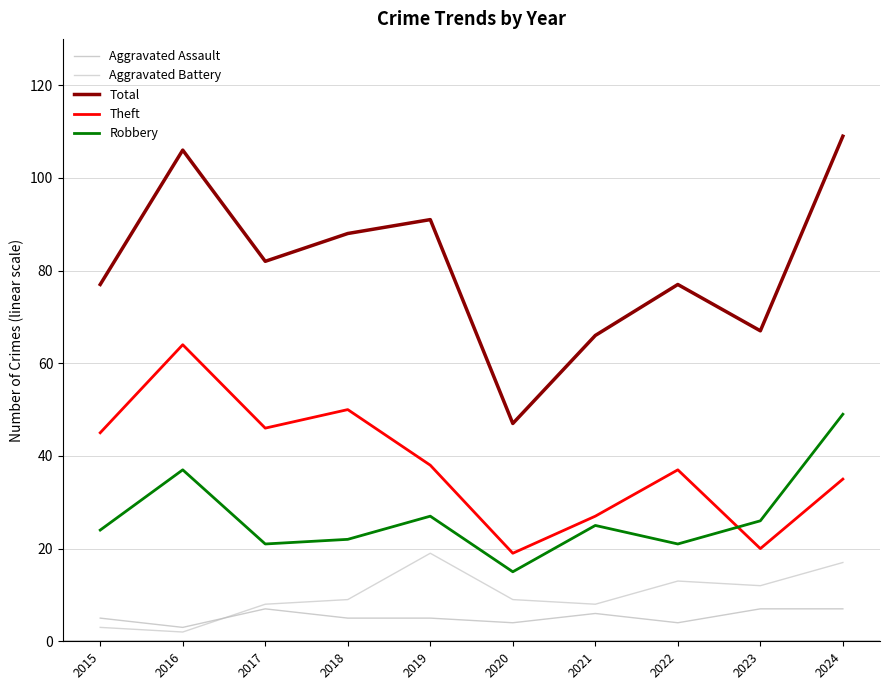

Where is the first local minimum for Theft?

2017